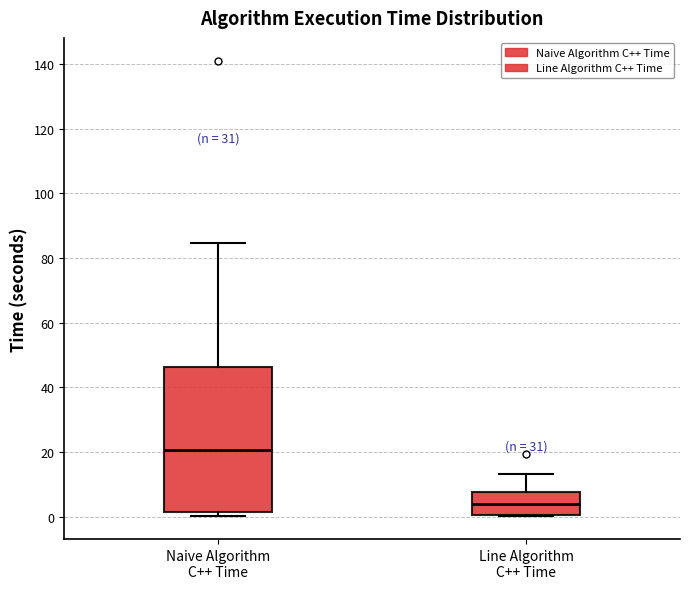

Comparing the boxes themselves (not the whiskers), which one is the tallest?

Naive Algorithm C++ Time